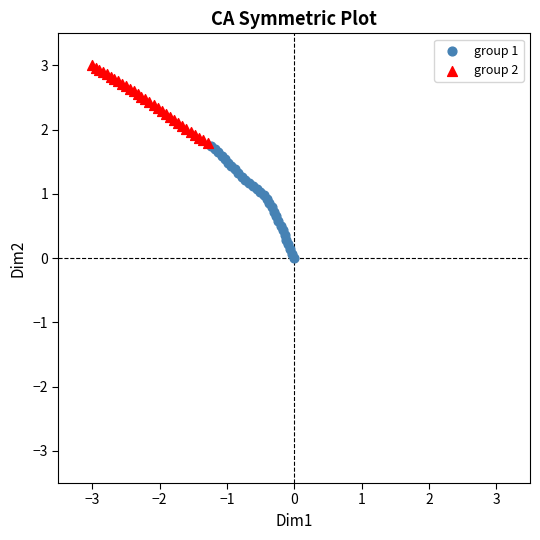

Which series has the largest Y range (max minus min)?

group 1